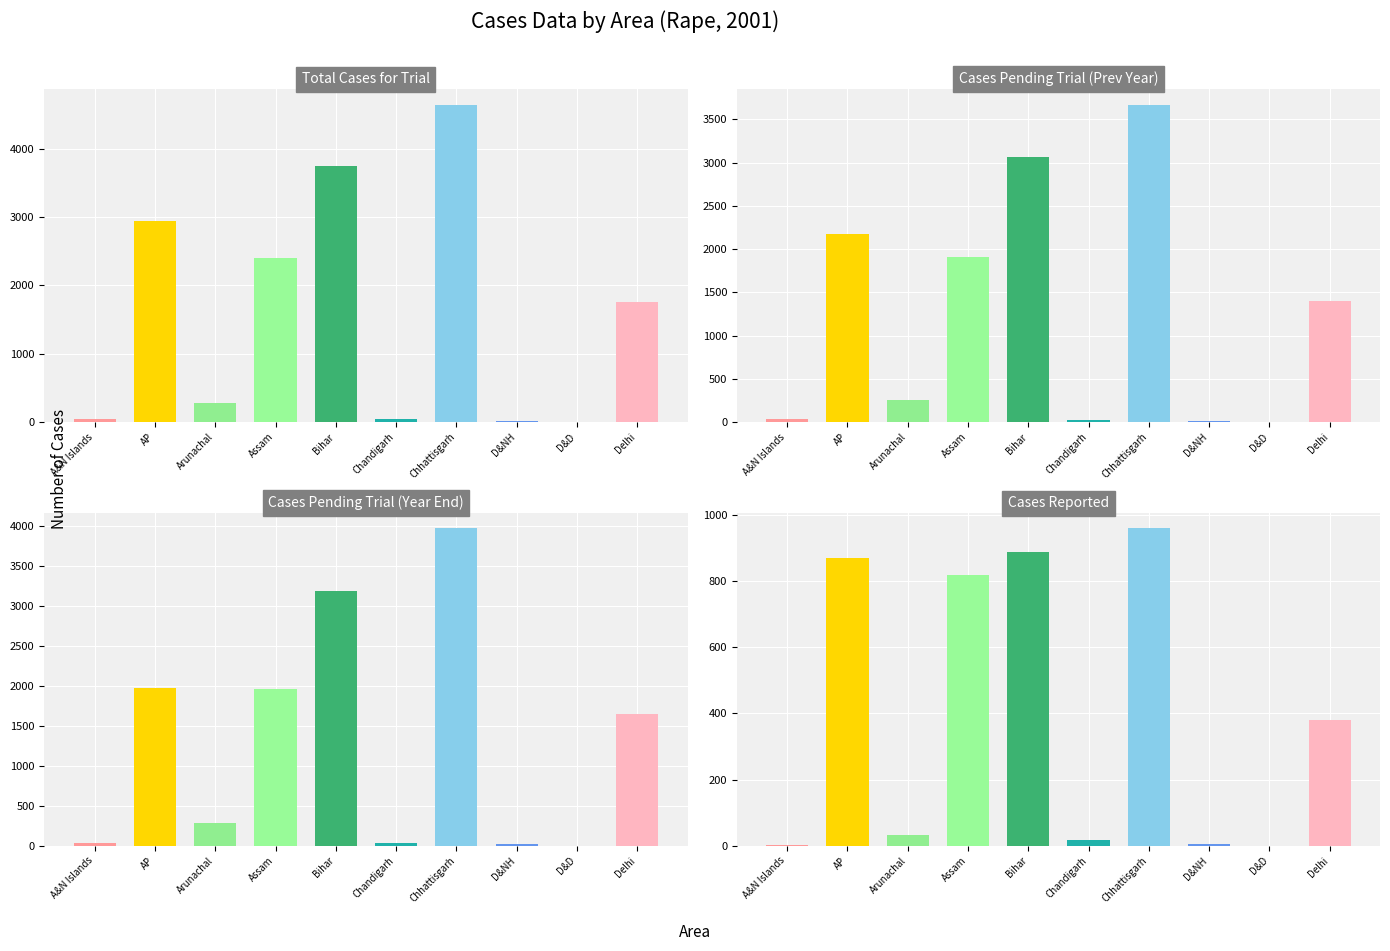

Which series has the widest spread of values?

Total_Cases_for_Trial